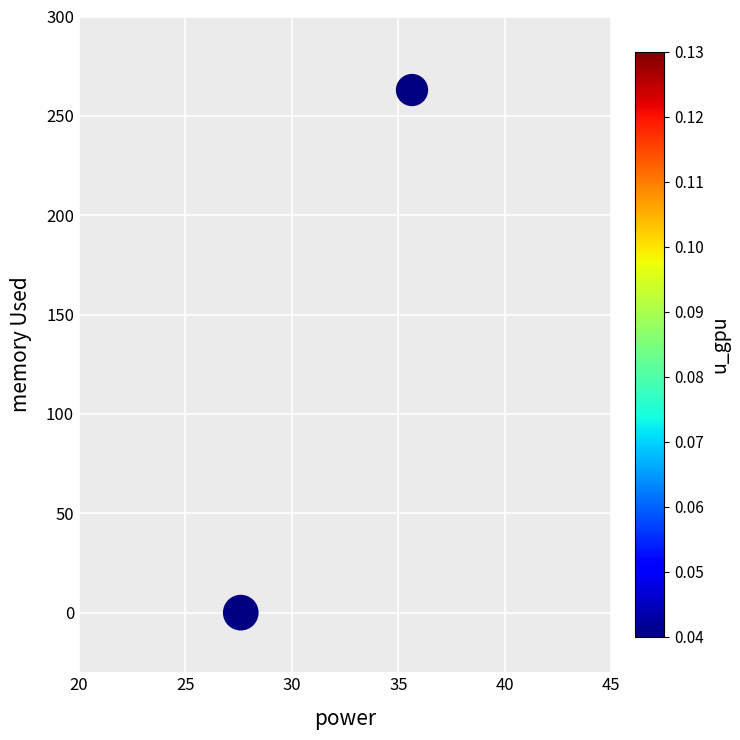

What is the average Y value?

132